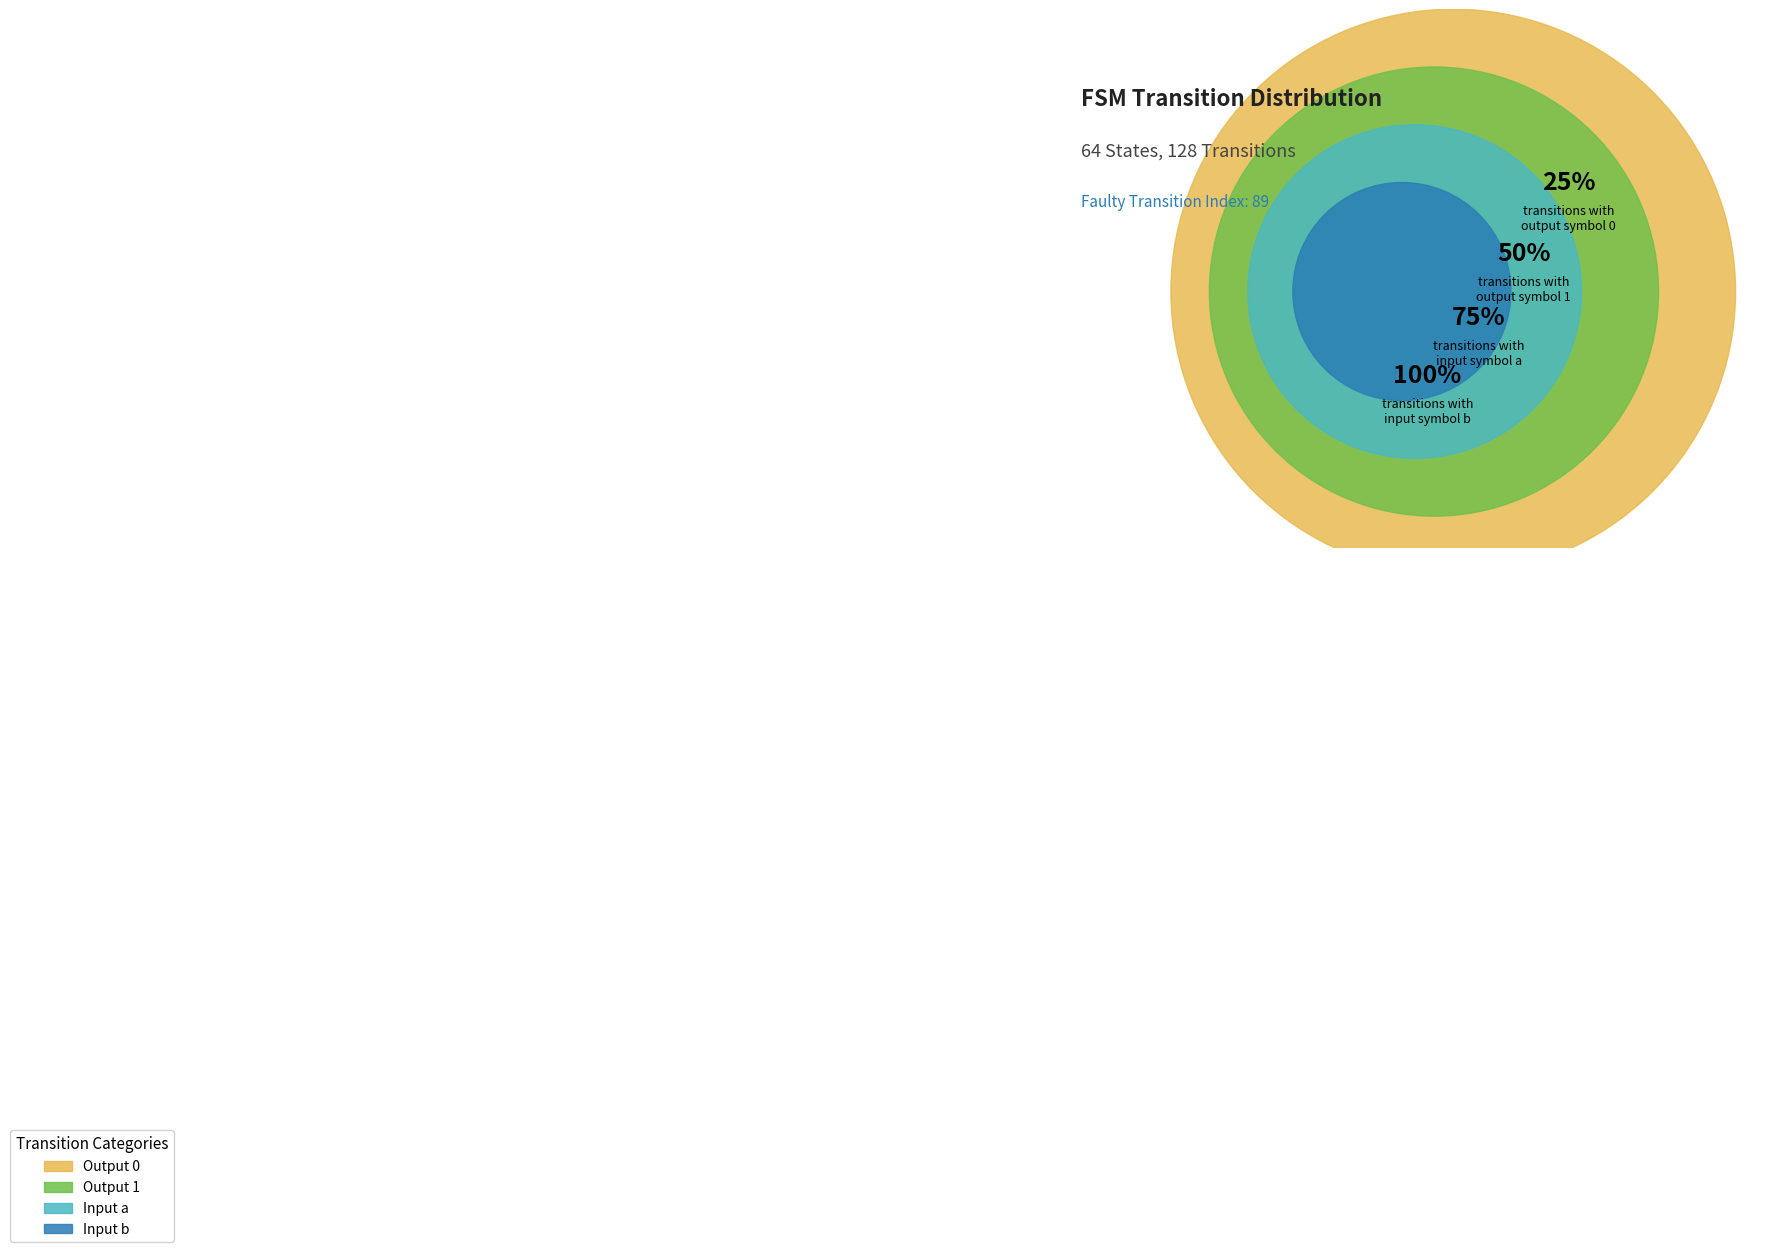

True or false: Output 0 accounts for 40% of the total.

False